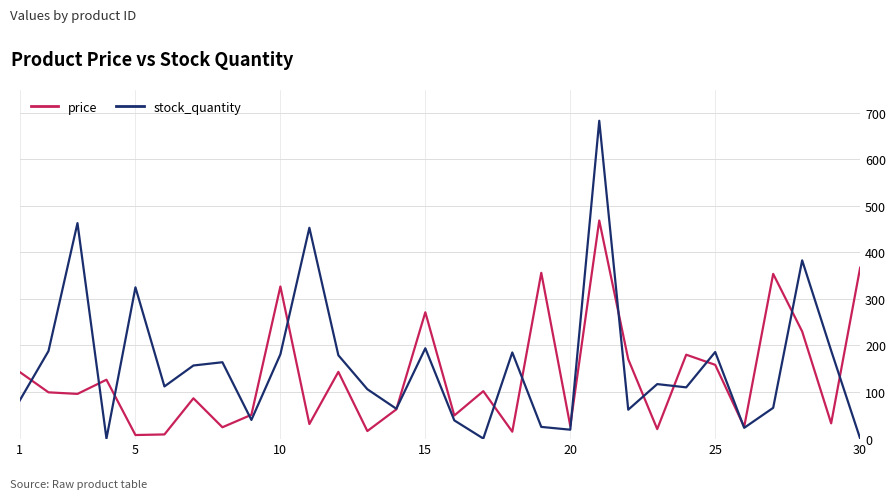

Which series has the widest spread of values?

stock_quantity